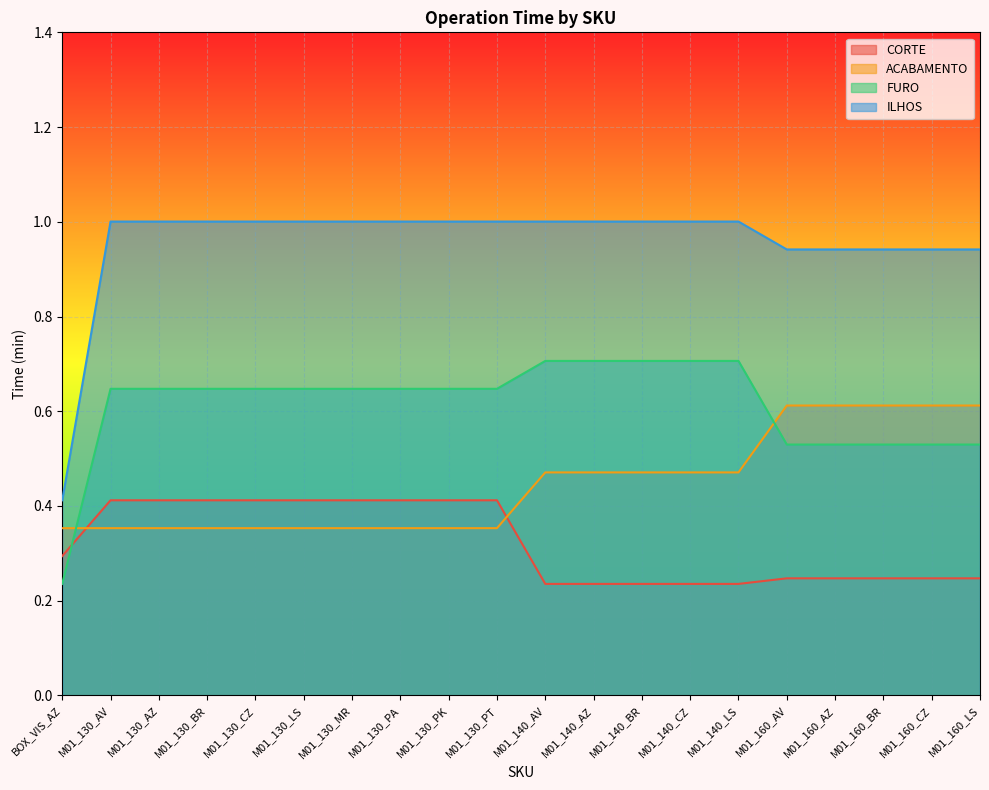

What is the difference between the maximum and second lowest values in the FURO series?

0.2